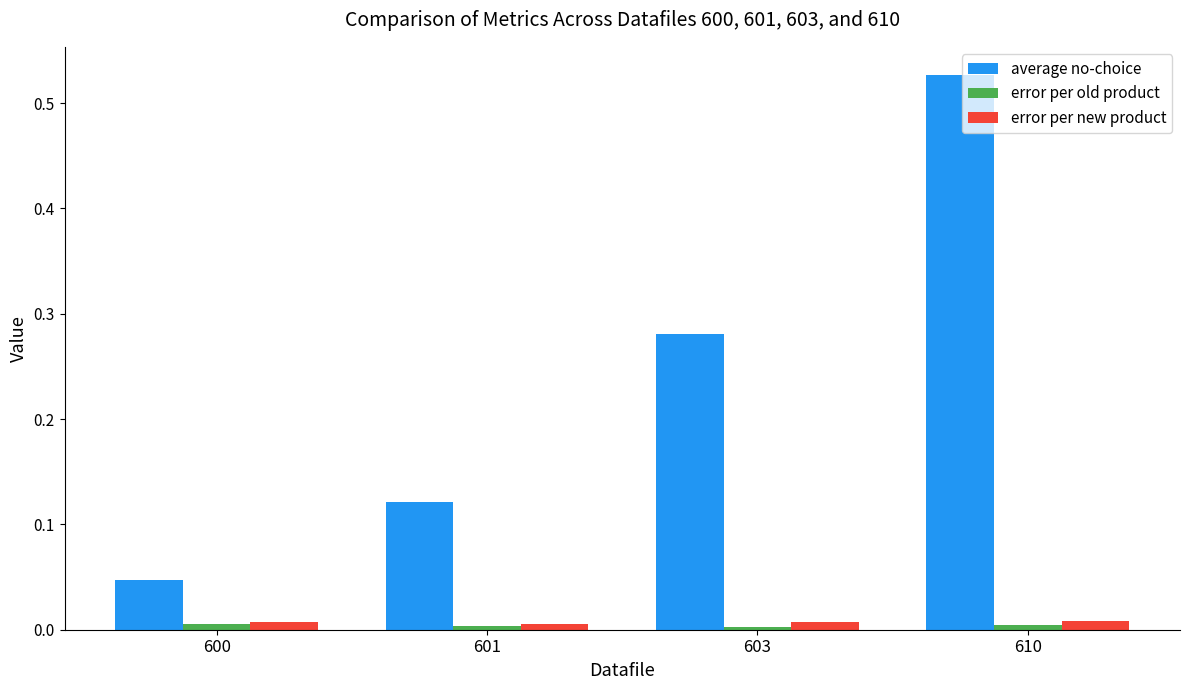

Which series has the largest total across all categories?

average no-choice